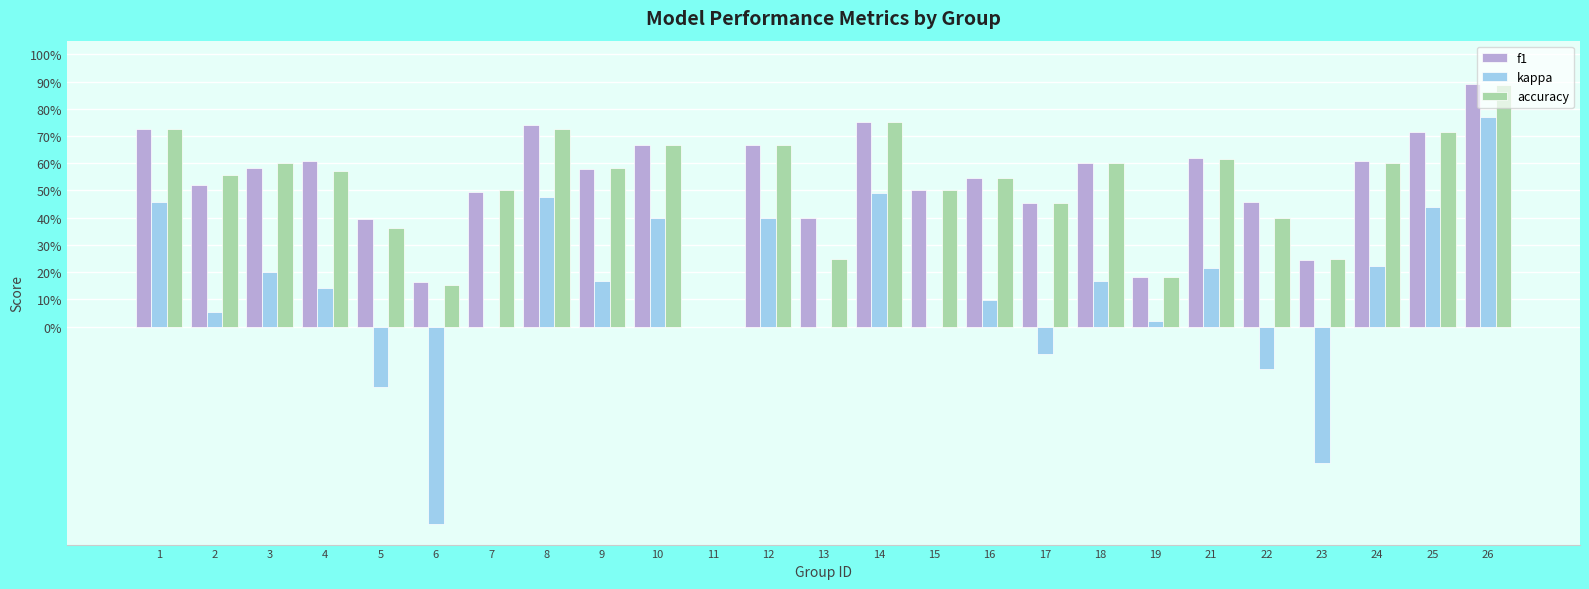

What are all the series names shown in the legend?

f1, kappa, accuracy